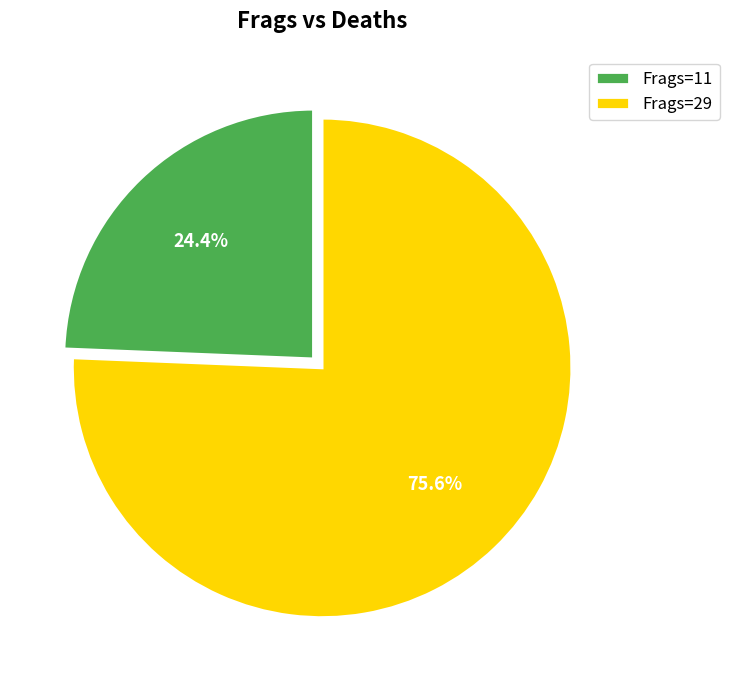

Does any single category account for the majority?

Yes